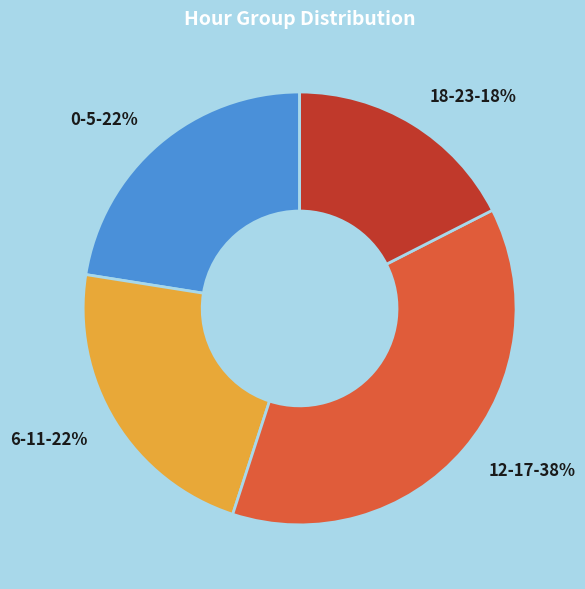

To the nearest percent, what is the average slice percentage?

25%